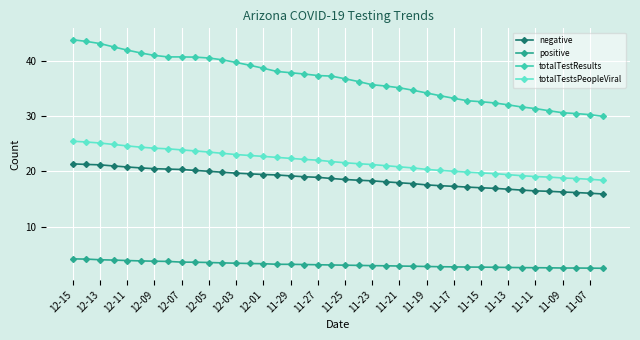

What is the sum of all negative values?

745.3